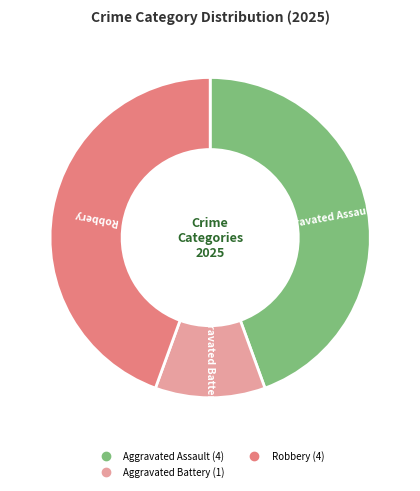

How many slices are in this pie chart?

3